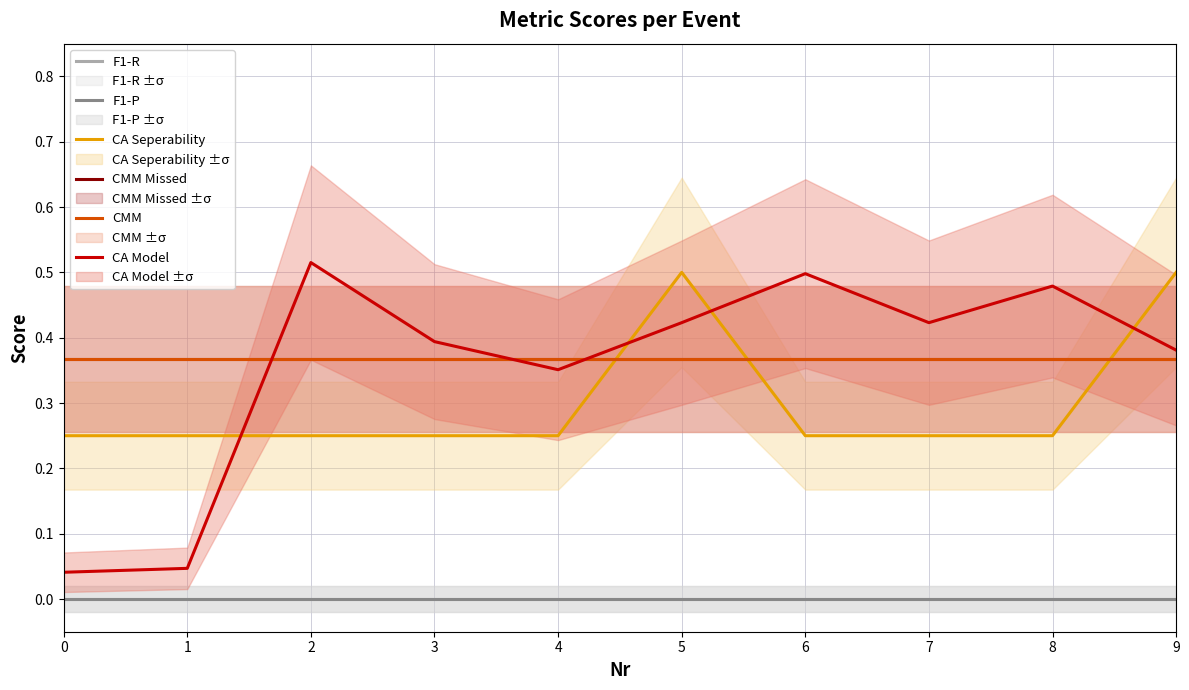

True or false: CMM and CA Seperability cross at least once.

True